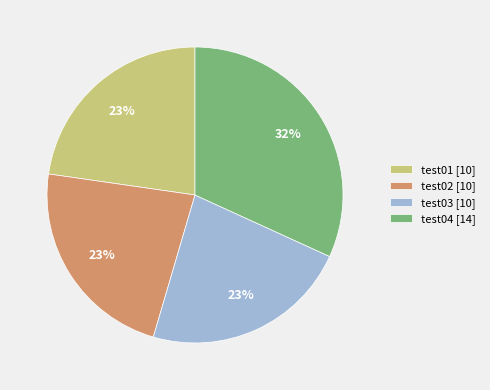

Is it true that test04 is 32% of the pie?

True